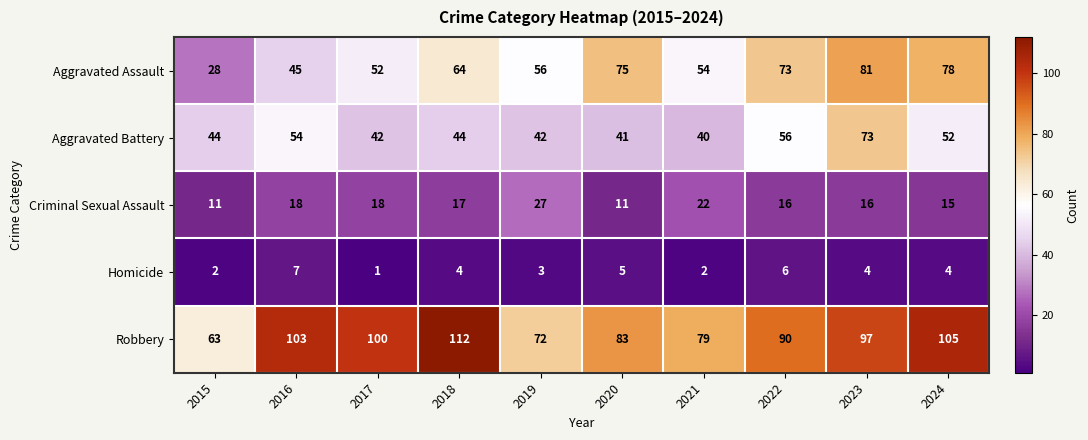

List the series in order of their peak value, lowest first.

Homicide, Criminal Sexual Assault, Aggravated Battery, Aggravated Assault, Robbery